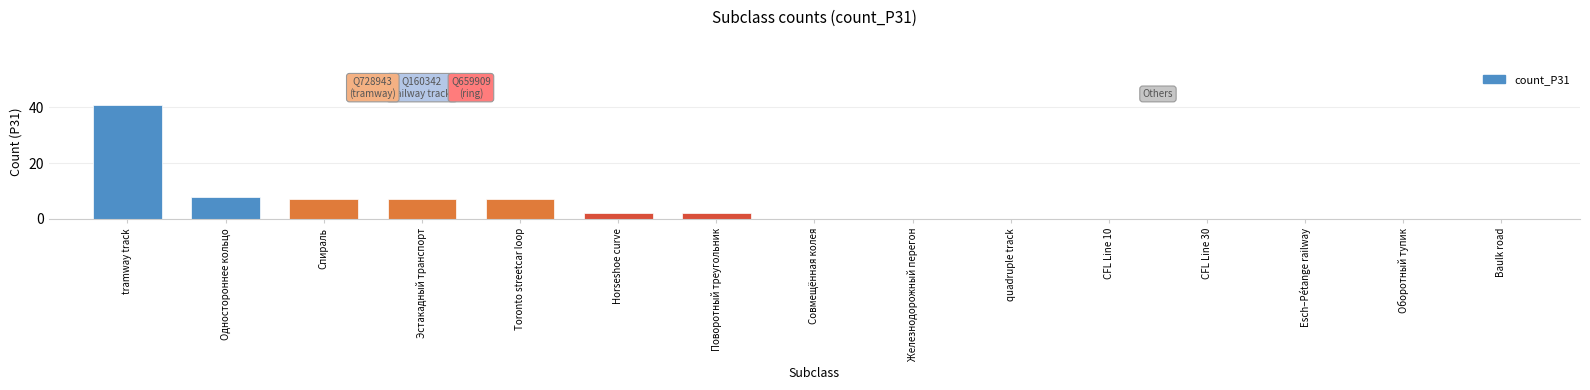

What is the maximum value shown in the chart?

41